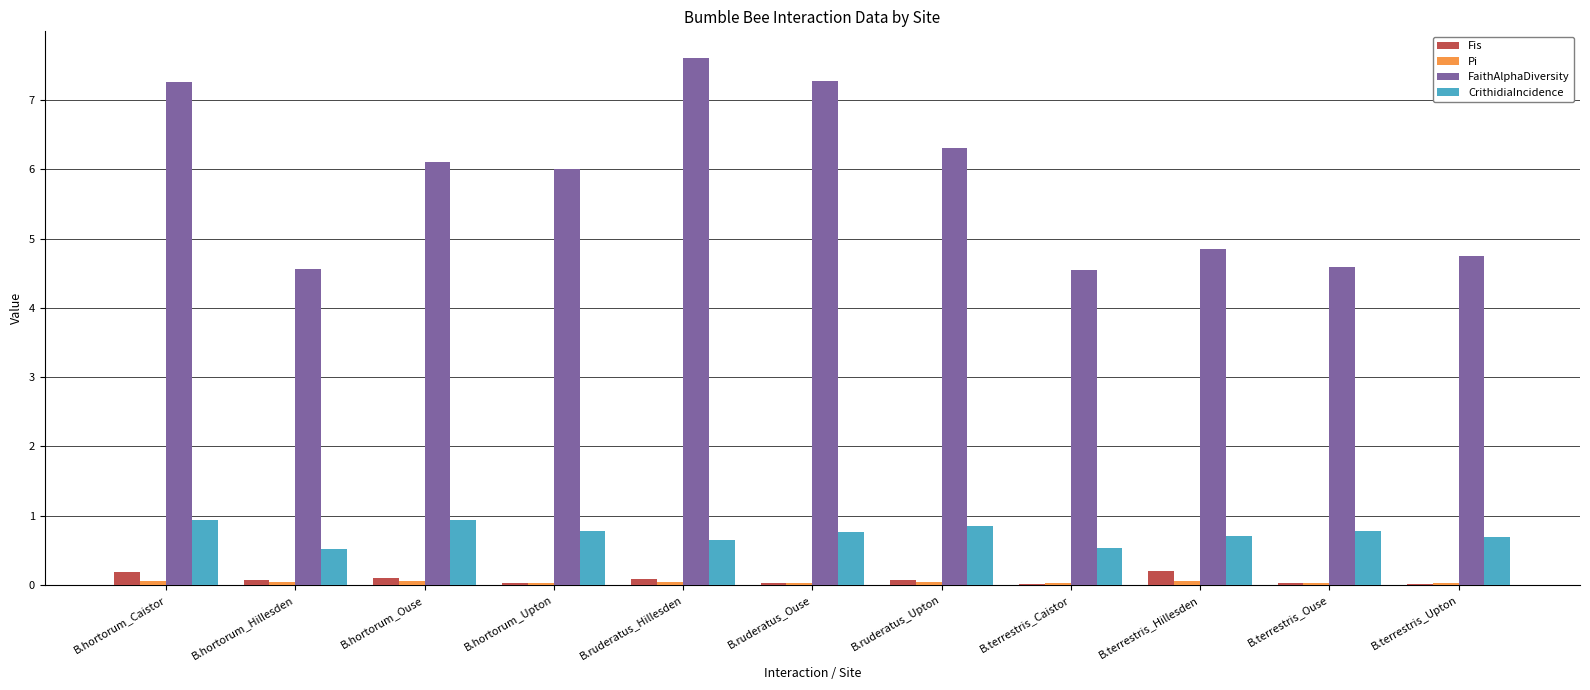

What is the spread (max minus min) of values at B.terrestris_Hillesden?

4.8